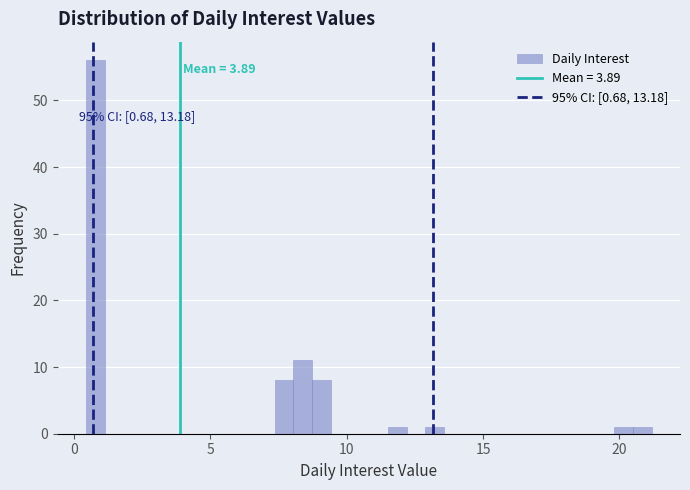

Around what value on the x-axis is the tallest bar? Give the approximate position of its centre, as read against the axis.

1.0